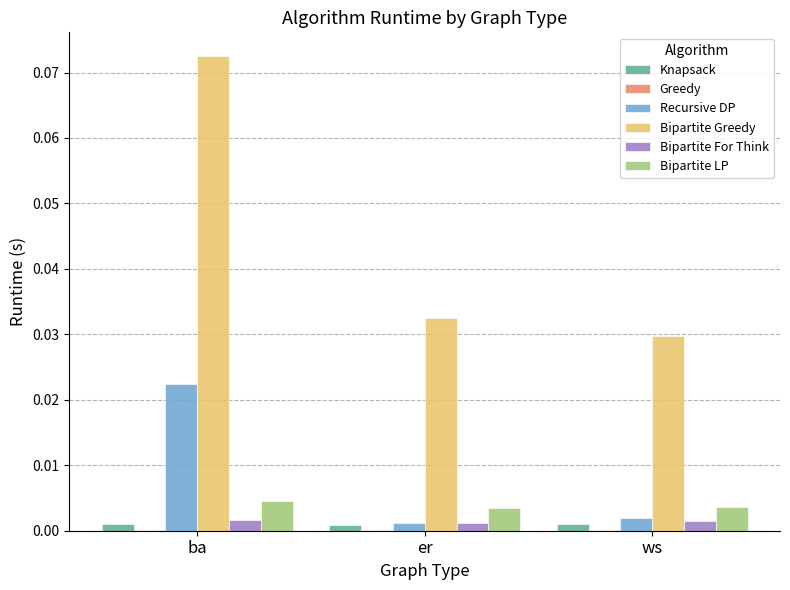

The value of Bipartite LP at ws is 0.0. True or false?

True